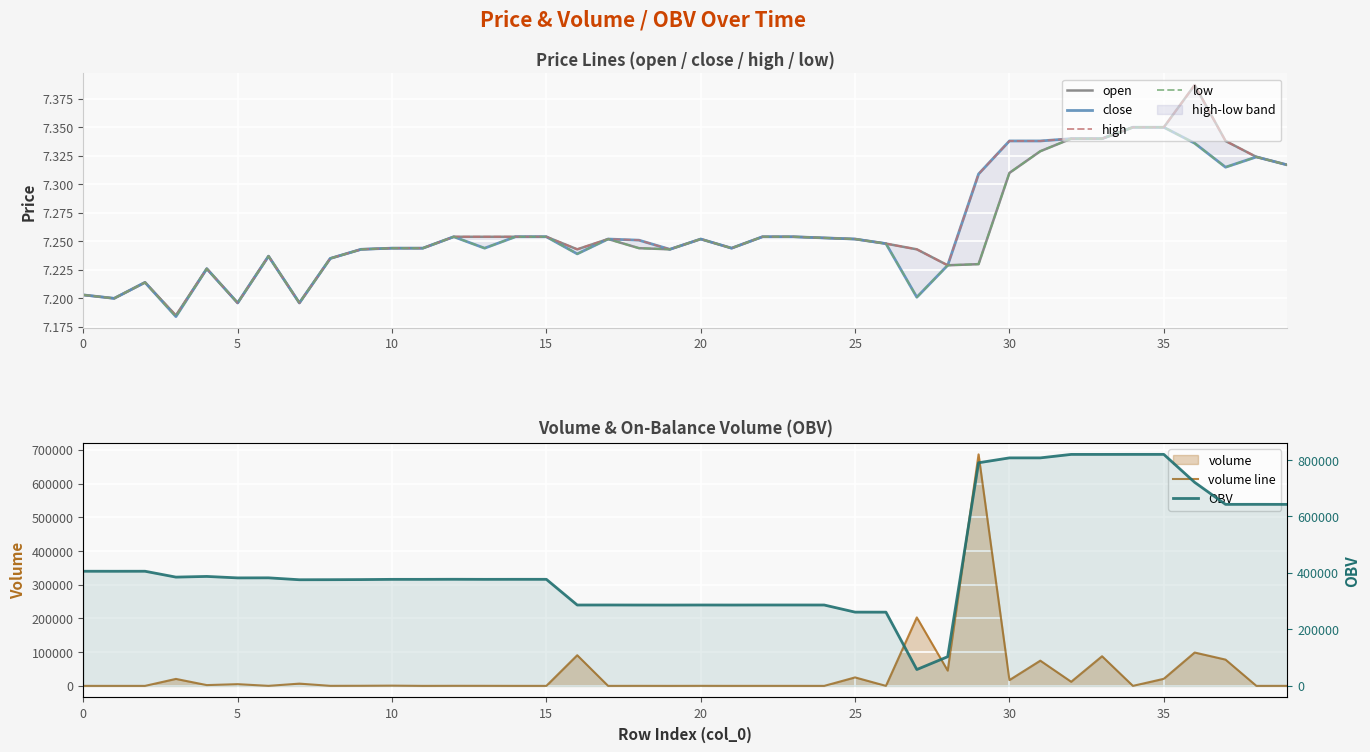

Between 27 and 35, which is larger?

35